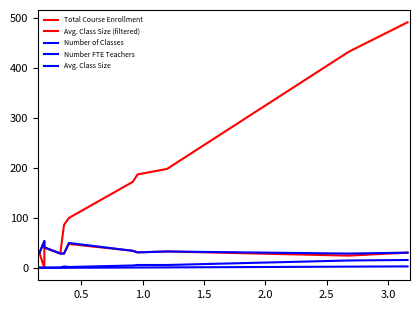

What is the sum of all Number of Classes values?

57.0